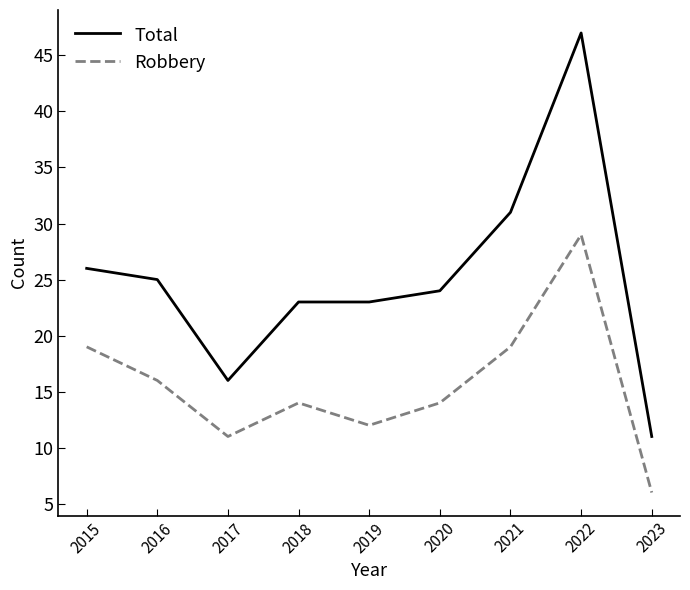

What is the sum of all Total values?

226